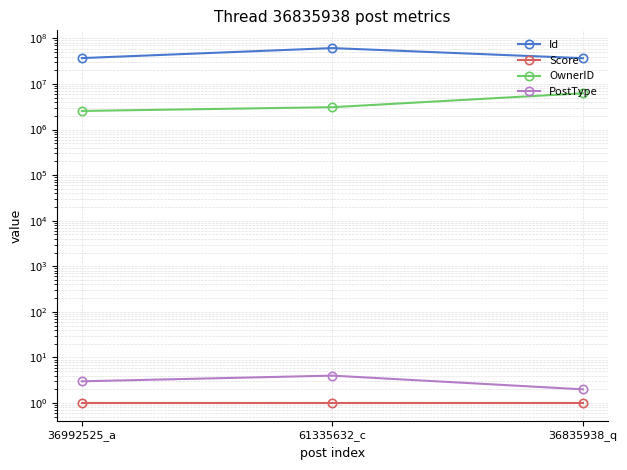

At which label is OwnerID closest to 4406346?

61335632_c